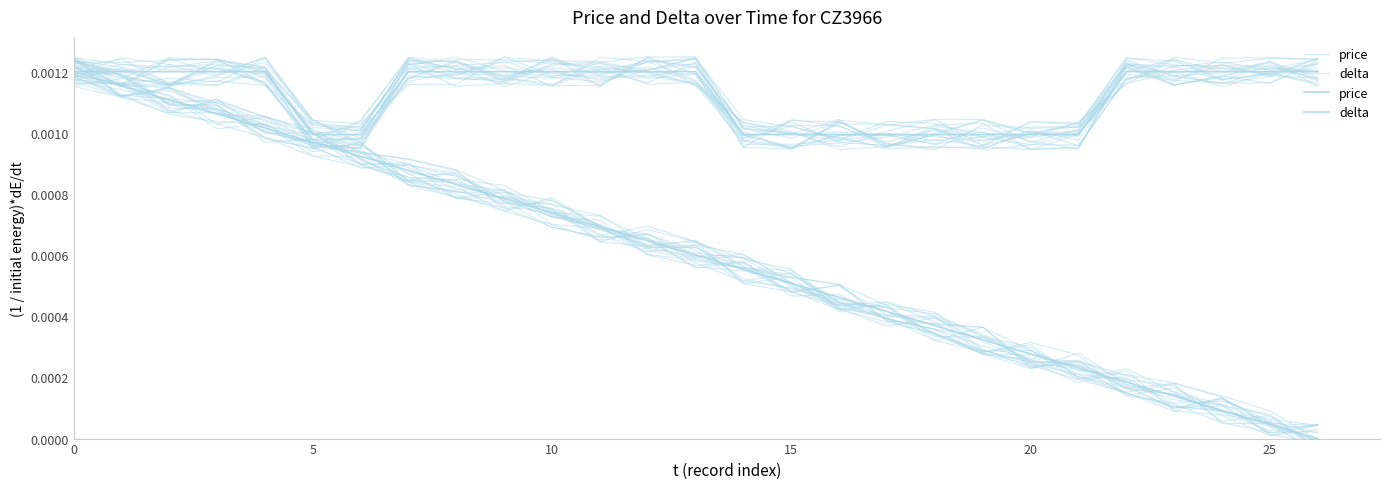

How many price values are between 0 and 1?

27